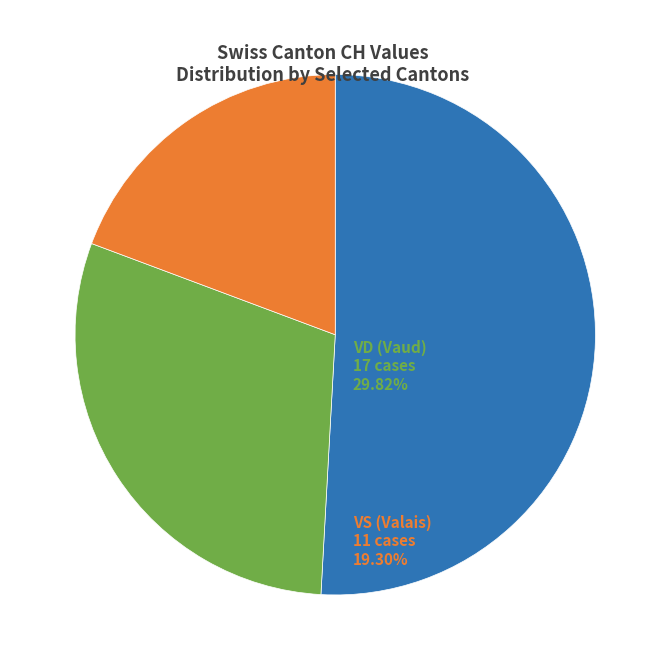

Is there any slice that represents more than half of the pie?

Yes